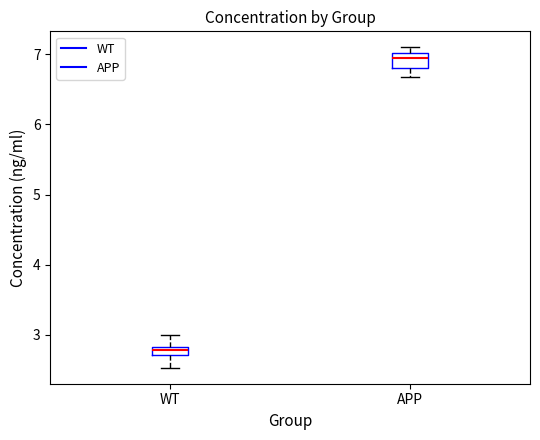

Where does the upper whisker of the box for WT end on the y-axis? The values are not printed on the chart, so give them approximately, as read against the axis.

3.0